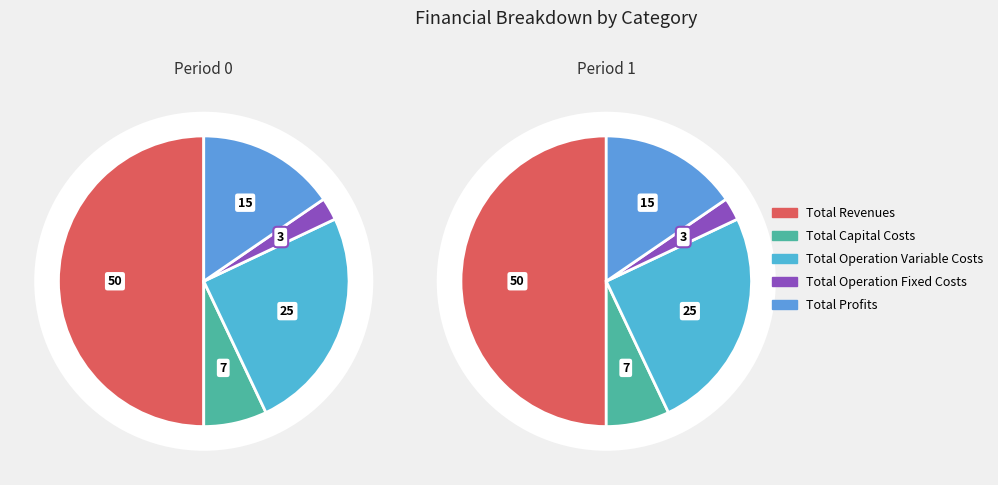

To the nearest percent, what percentage of the pie is Total Operation Variable Costs?

25%